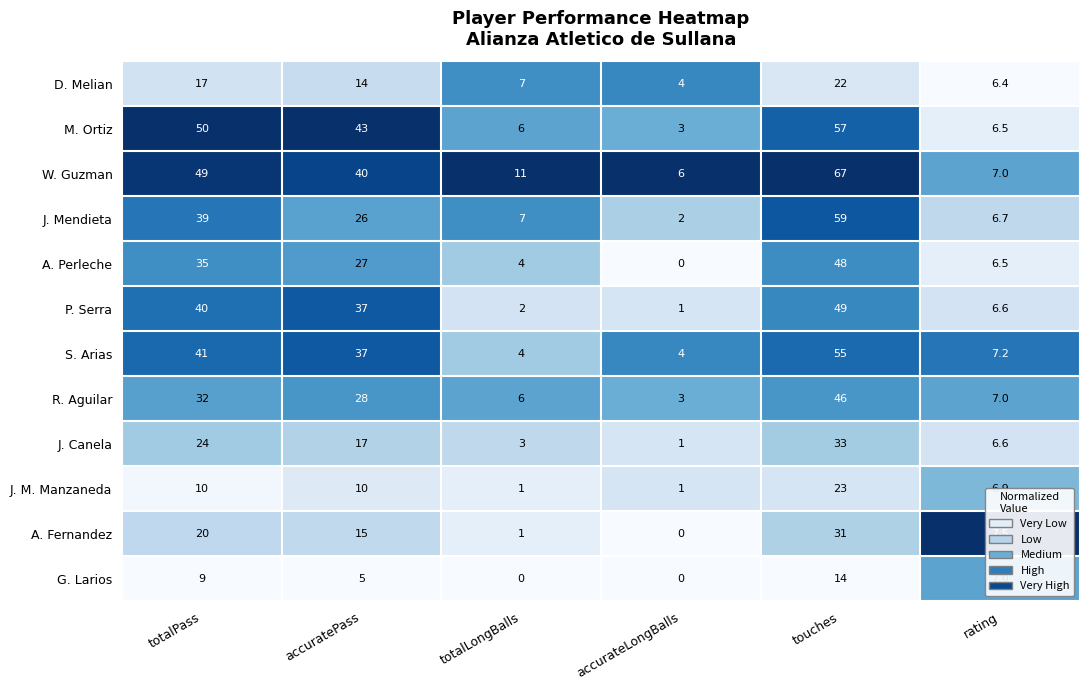

What is the difference between the J. Canela values at totalPass and totalLongBalls?

21.0